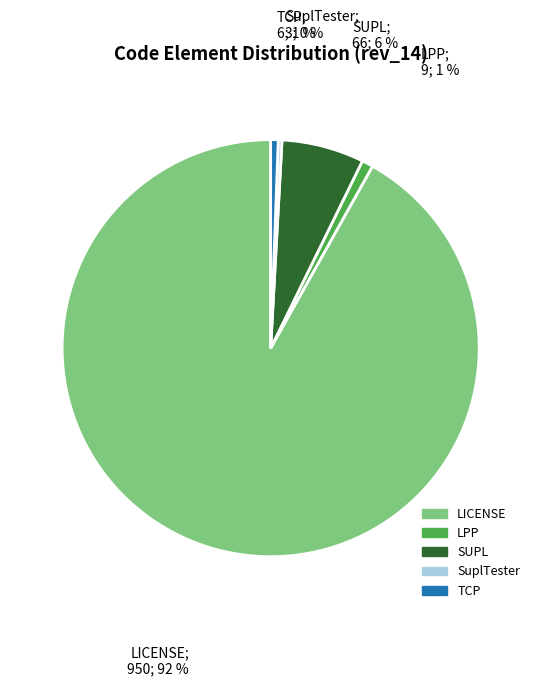

How many segments does this pie chart have?

5